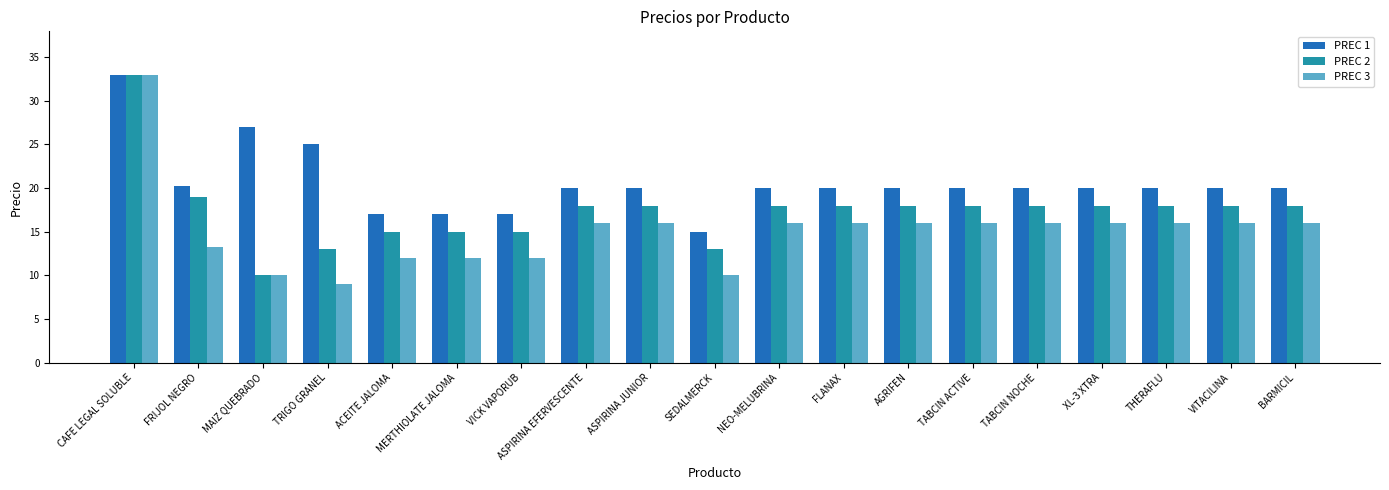

Reading right to left, what are all the values shown in this chart?

PREC 1: 20.0	20.0	20.0	20.0	20.0	20.0	20.0	20.0	20.0	15.0	20.0	20.0	17.0	17.0	17.0	25.0	27.0	20.2	33.0
PREC 2: 18.0	18.0	18.0	18.0	18.0	18.0	18.0	18.0	18.0	13.0	18.0	18.0	15.0	15.0	15.0	13.0	10.0	19.0	33.0
PREC 3: 16.0	16.0	16.0	16.0	16.0	16.0	16.0	16.0	16.0	10.0	16.0	16.0	12.0	12.0	12.0	9.0	10.0	13.3	33.0